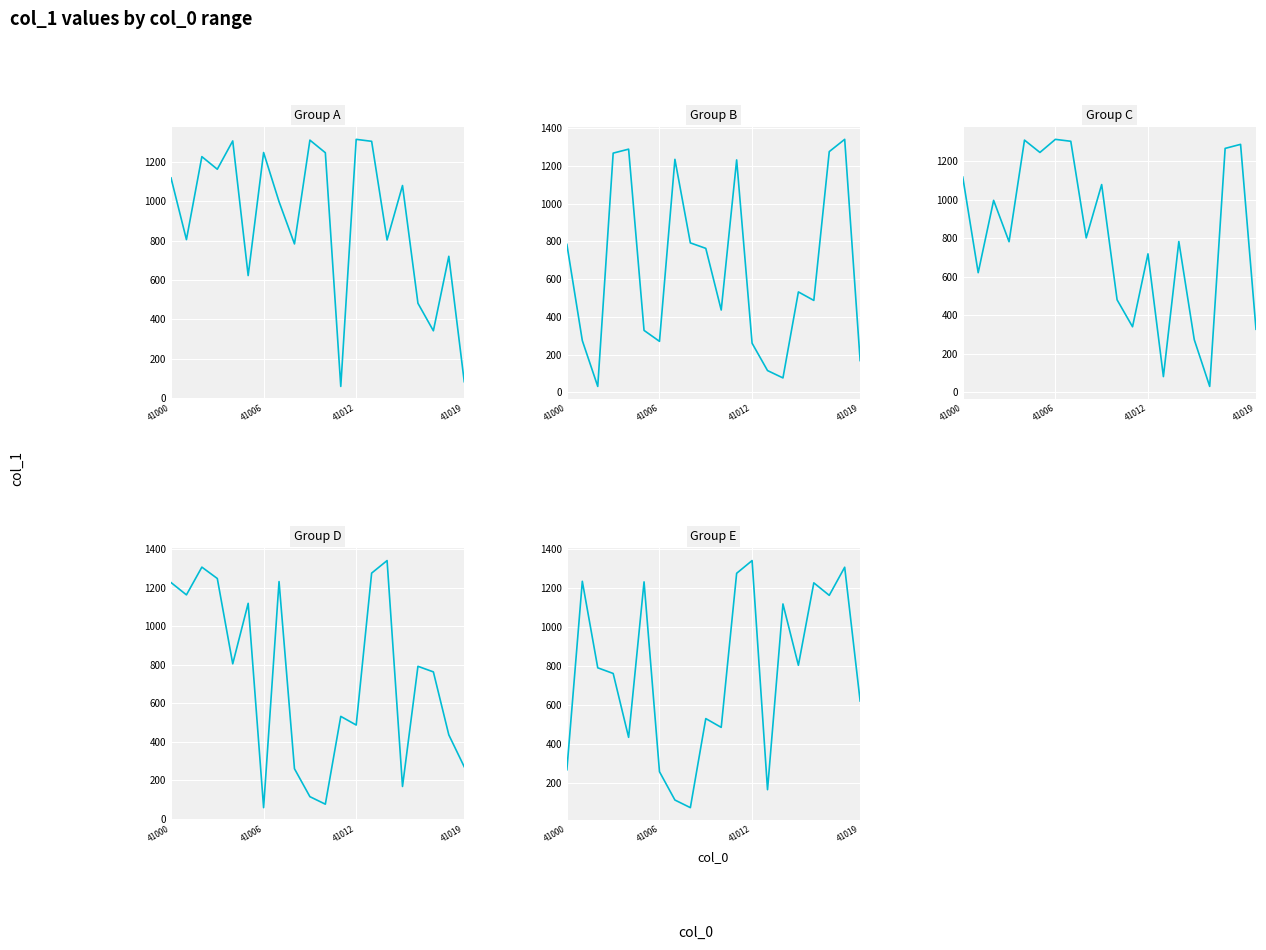

Which category has the highest value in the Group A series?

41012